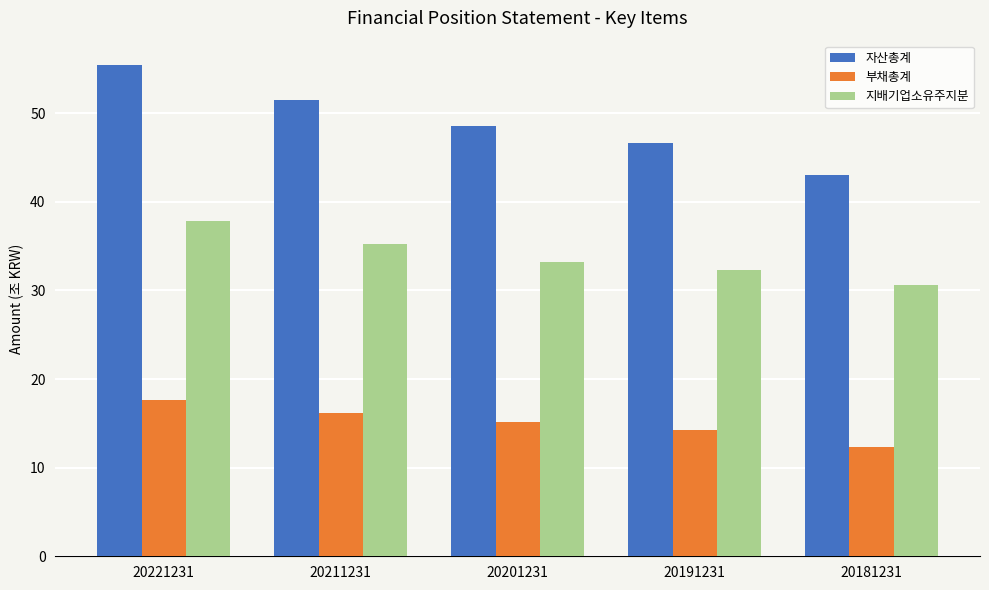

Reading left to right, transcribe all the data shown in this chart.

자산총계: 55.4	51.5	48.5	46.6	43.1
부채총계: 17.6	16.1	15.2	14.2	12.4
지배기업소유주지분: 37.8	35.3	33.3	32.3	30.6